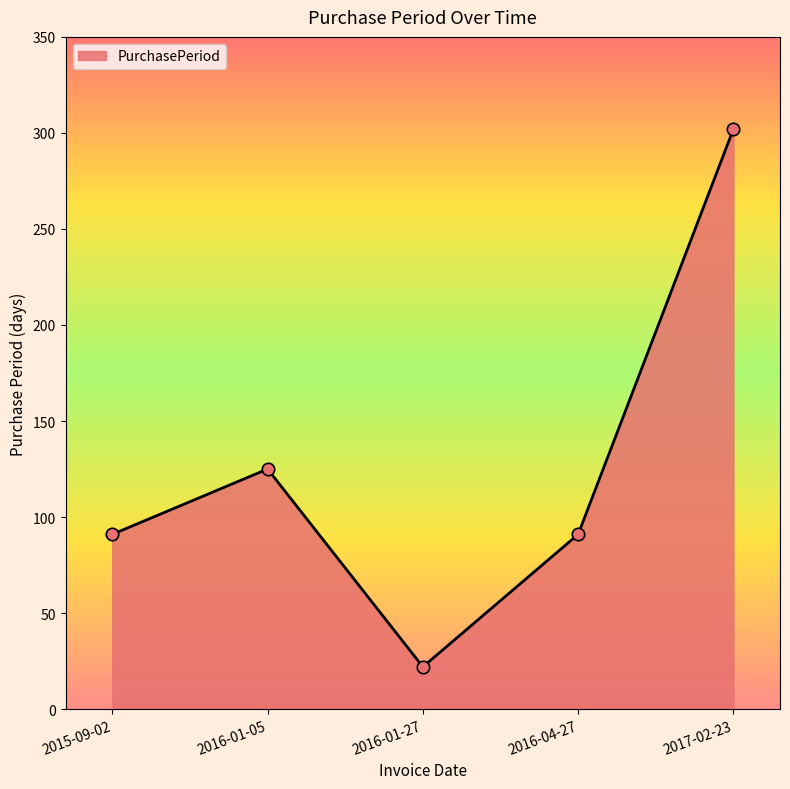

What is the change in value from 2016-01-27 to 2017-02-23?

+280